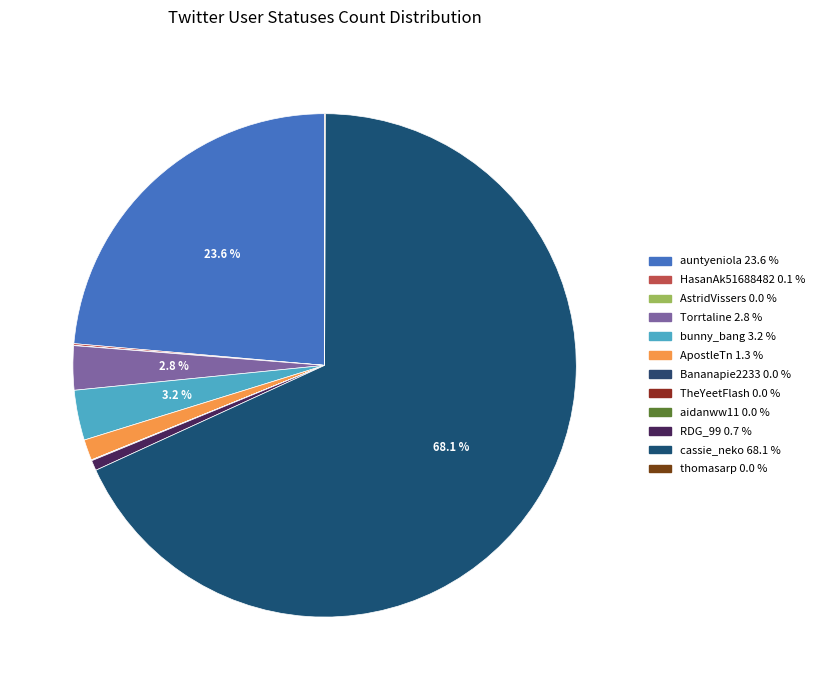

To the nearest percent, what portion does bunny_bang represent?

3%